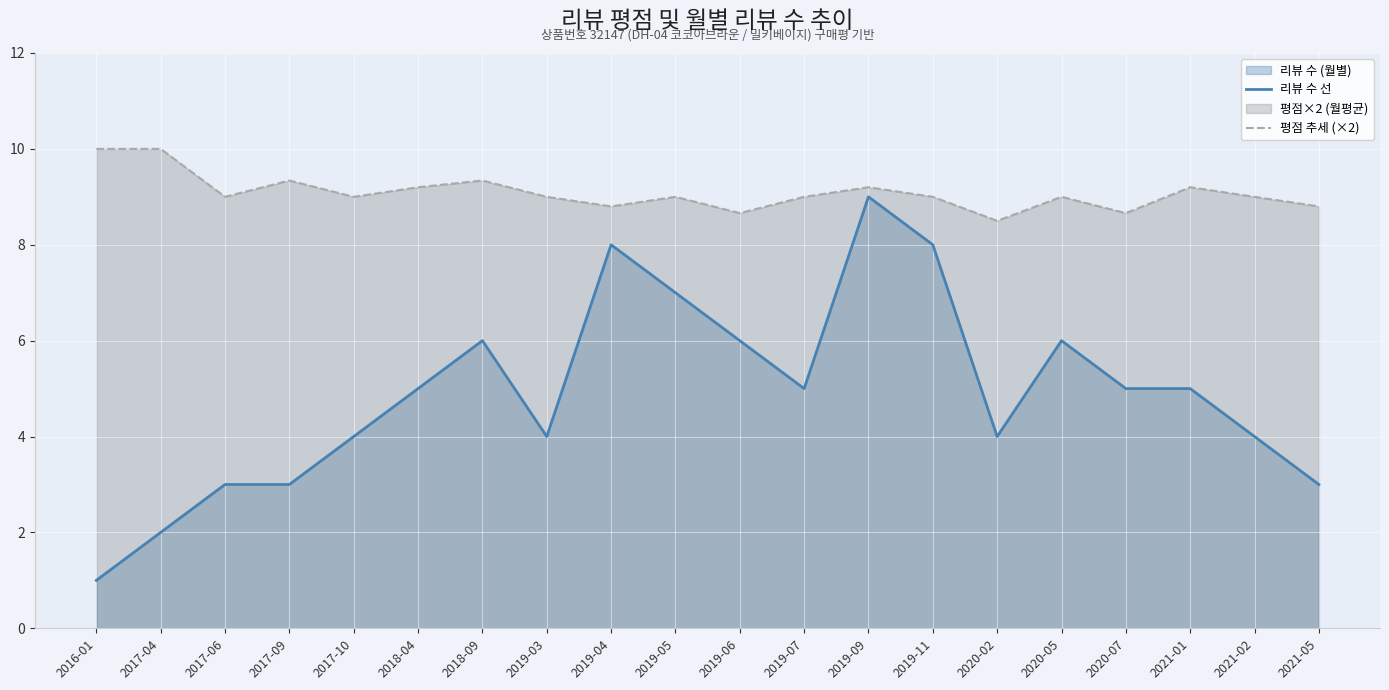

How many values in the 리뷰 수 선 series exceed 5?

7